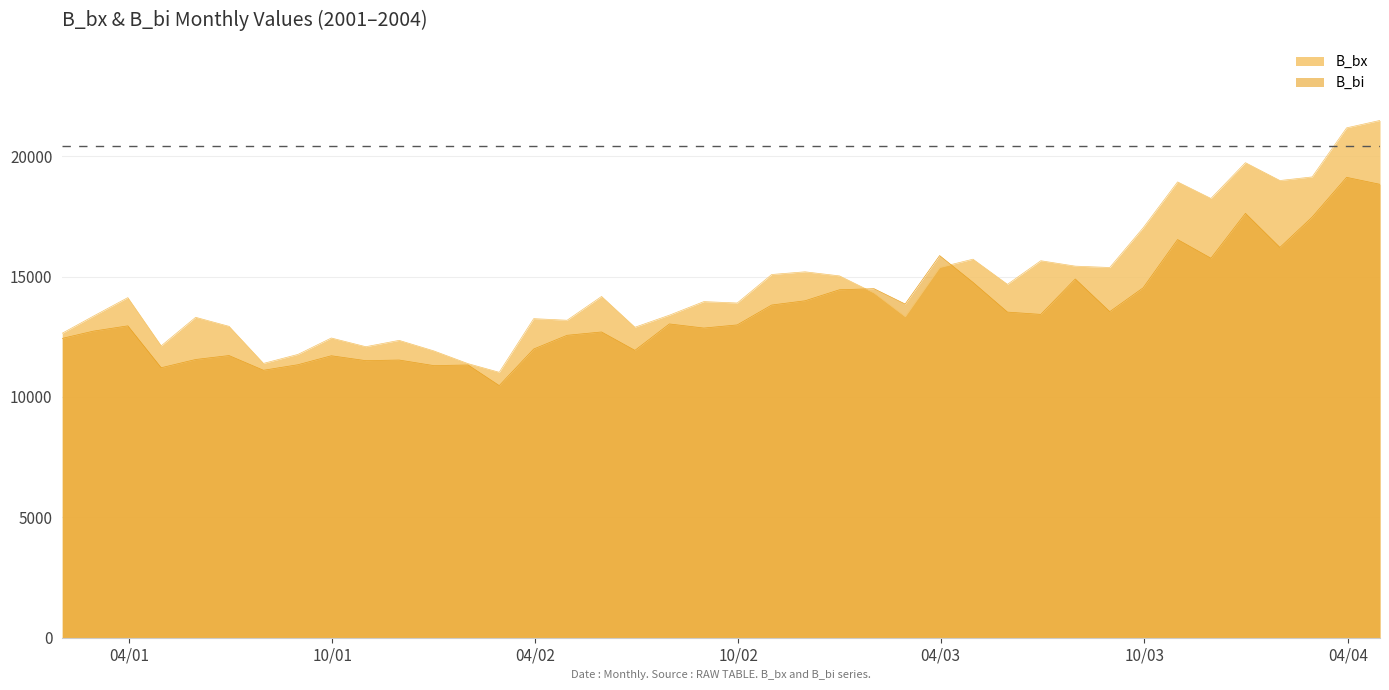

Which series has the largest total across all categories?

B_bx